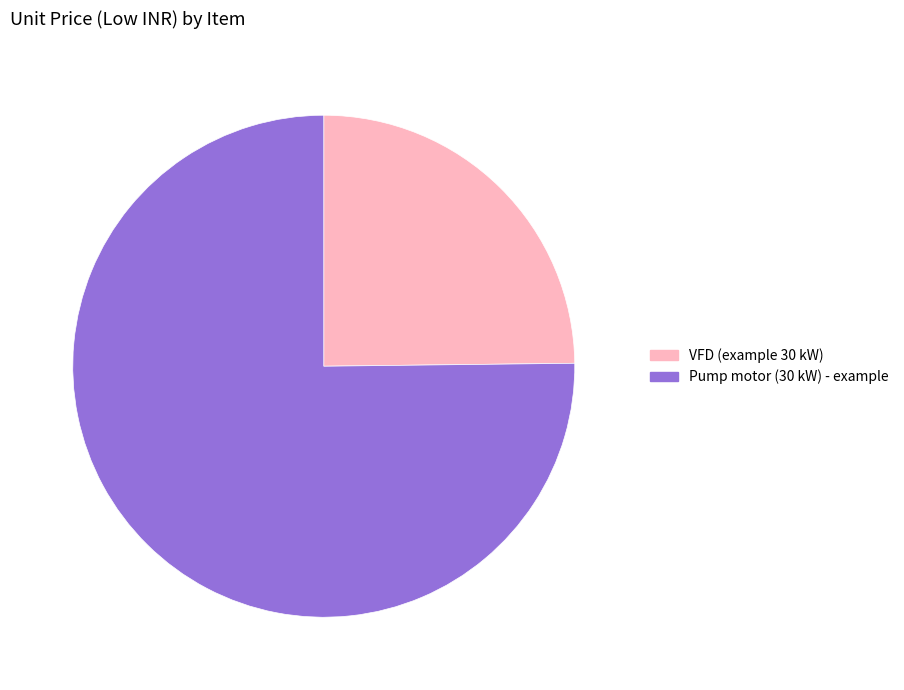

Does VFD (example 30 kW) account for over 50% of the chart?

No